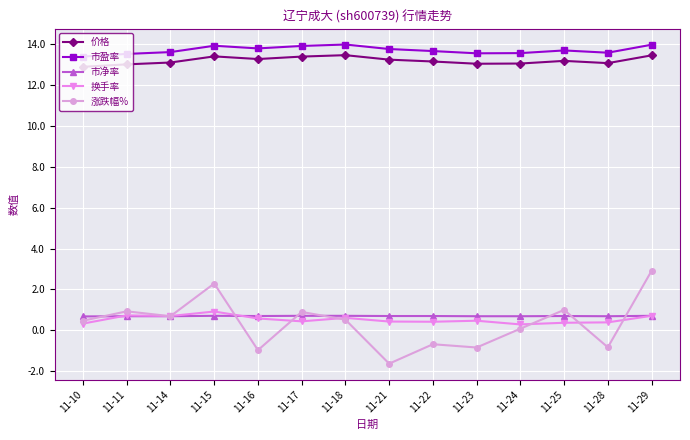

The 价格 series shows 9.3 at 11-29. True or false?

False